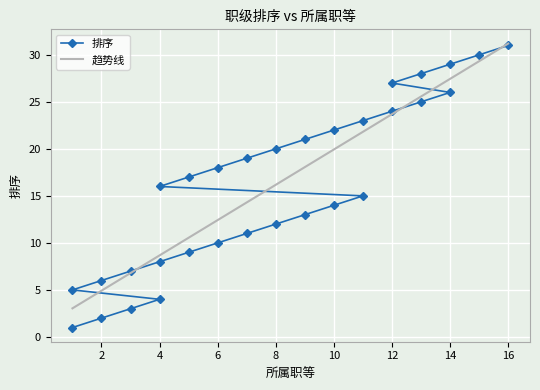

What is the label of the 28th point from the right?

13